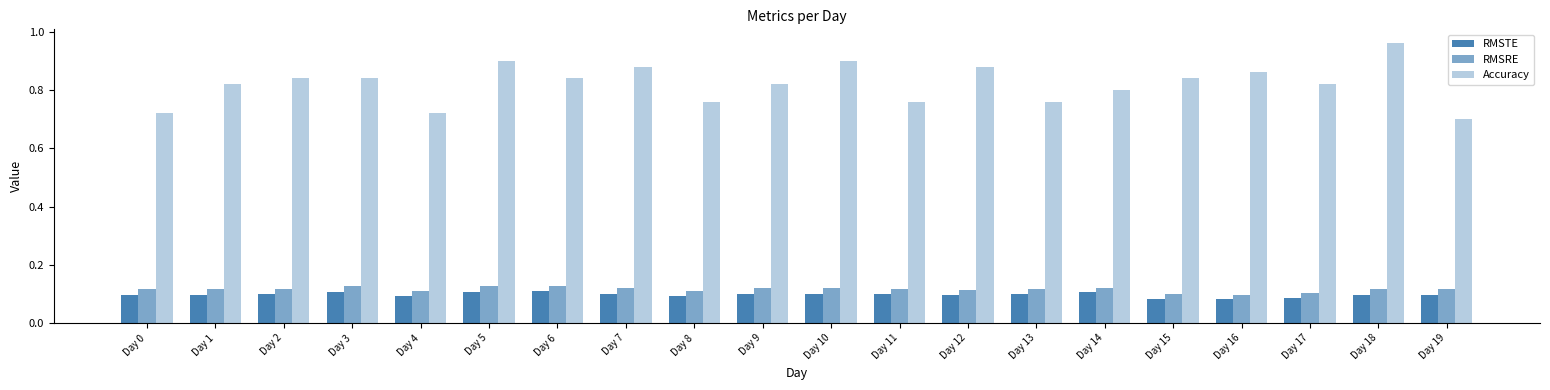

List the labels in order of RMSRE value, smallest first.

Day 16, Day 15, Day 17, Day 8, Day 4, Day 12, Day 1, Day 2, Day 0, Day 13, Day 19, Day 18, Day 11, Day 7, Day 10, Day 14, Day 9, Day 6, Day 5, Day 3